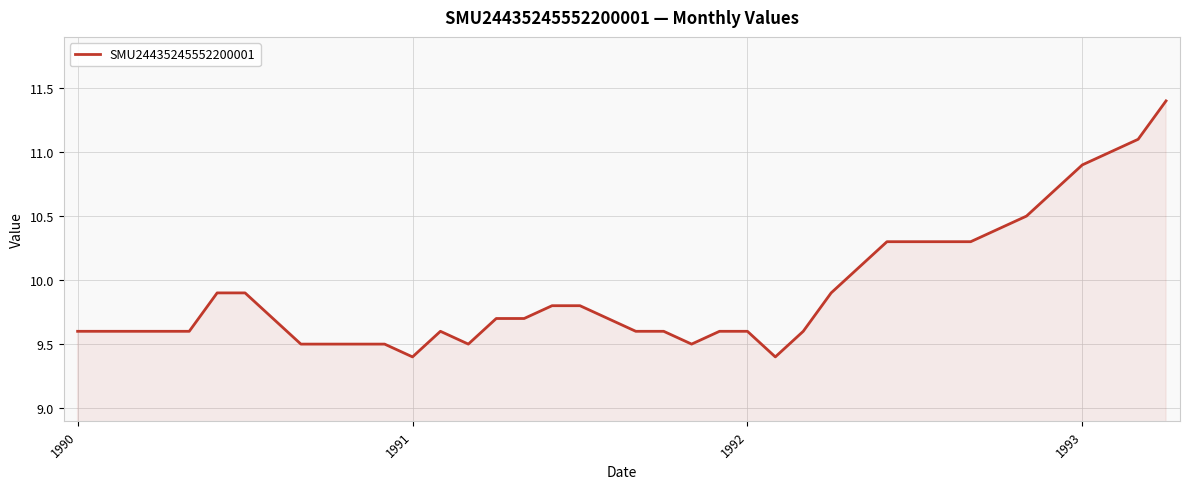

What is the smallest value displayed?

9.4